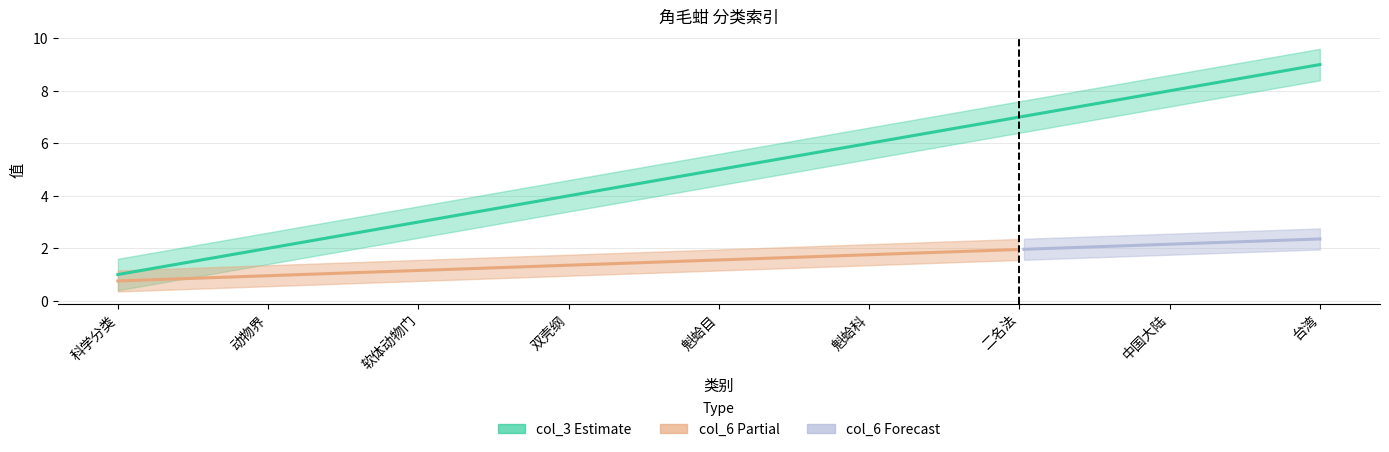

True or false: col_6 has more than 2 points higher than both neighbors.

False